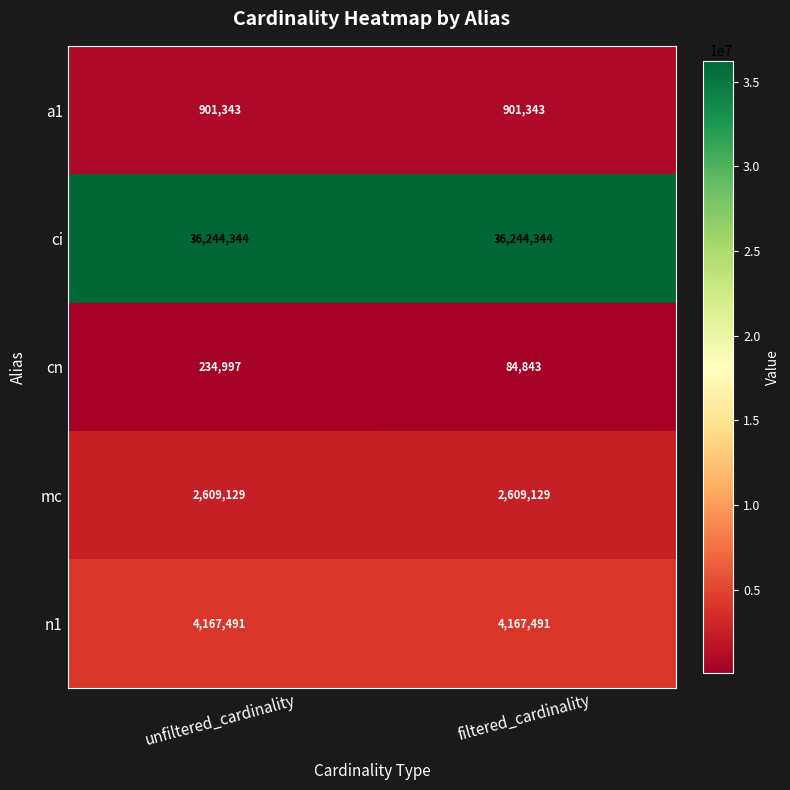

What is the greatest value displayed?

36244344